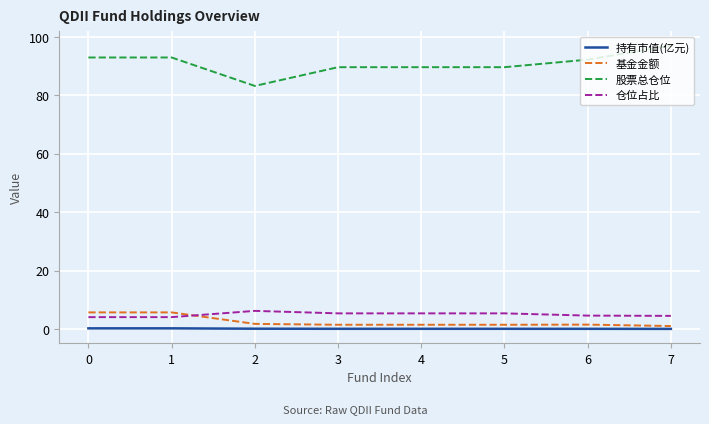

What is the maximum value for 仓位占比?

6.2